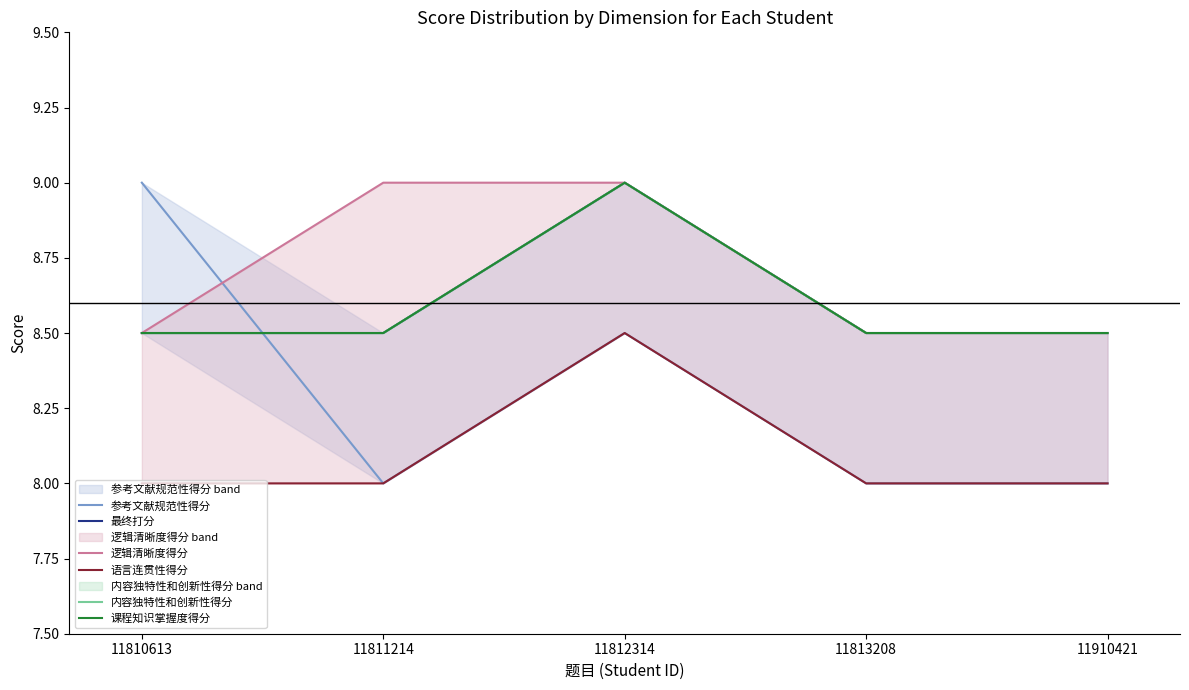

List the labels in order of 课程知识掌握度得分 value, smallest first.

11810613, 11811214, 11813208, 11910421, 11812314